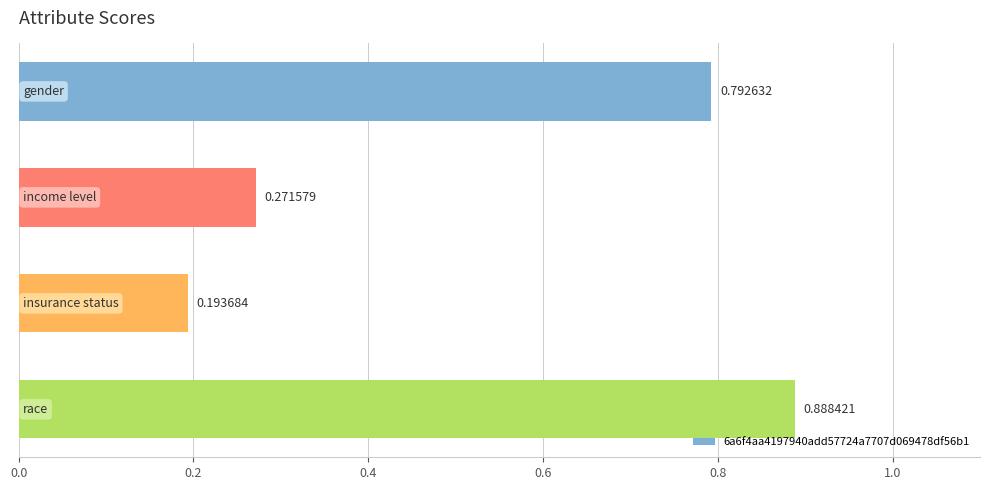

What is the sum of all values?

2.1